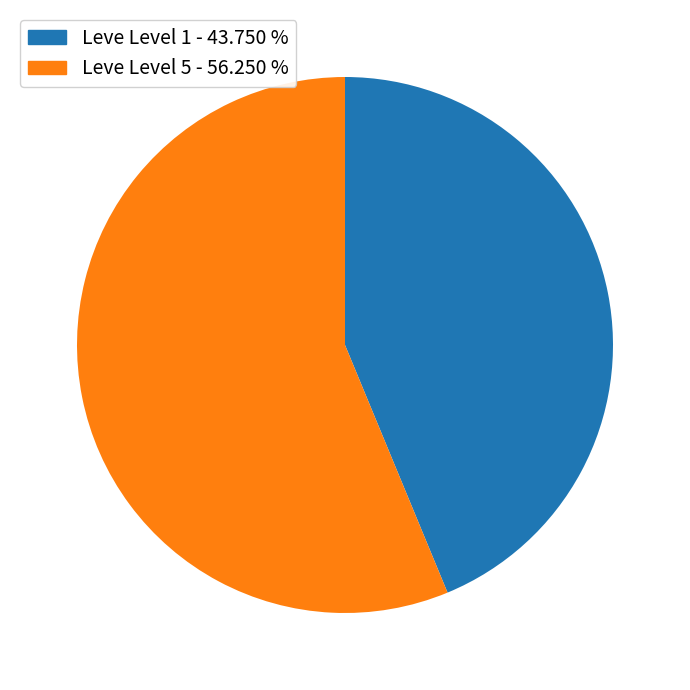

Is there any slice that represents more than half of the pie?

Yes